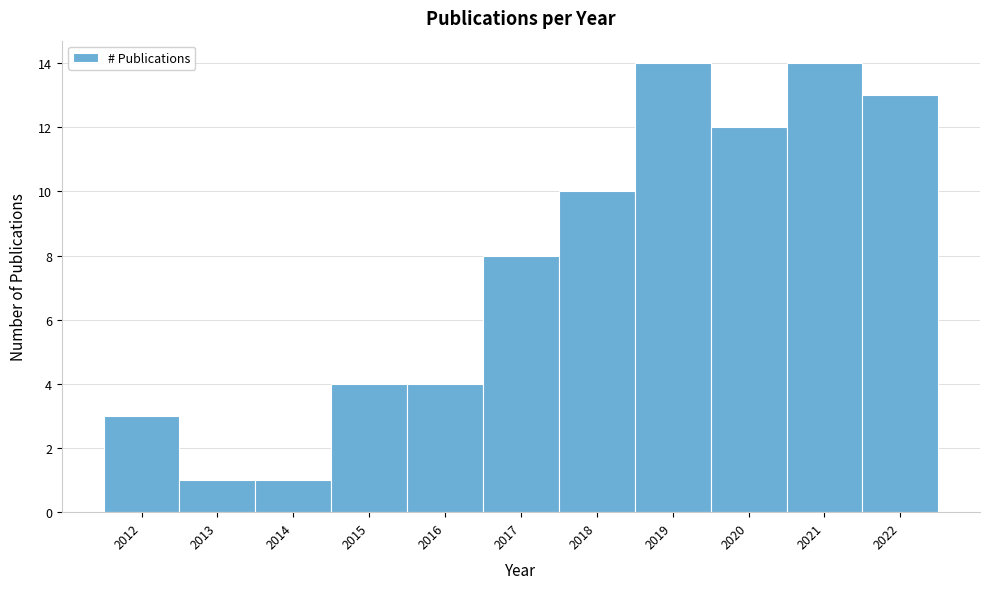

Reading left to right, list every bar in this chart as the range it spans on the x-axis followed by its height. The values are not printed on the chart, so give them approximately, as read against the axis.

2011.5 to 2012.5: 3
2012.5 to 2013.5: 1
2013.5 to 2014.5: 1
2014.5 to 2015.5: 4
2015.5 to 2016.5: 4
2016.5 to 2017.5: 8
2017.5 to 2018.5: 10
2018.5 to 2019.5: 14
2019.5 to 2020.5: 12
2020.5 to 2021.5: 14
2021.5 to 2022.5: 13